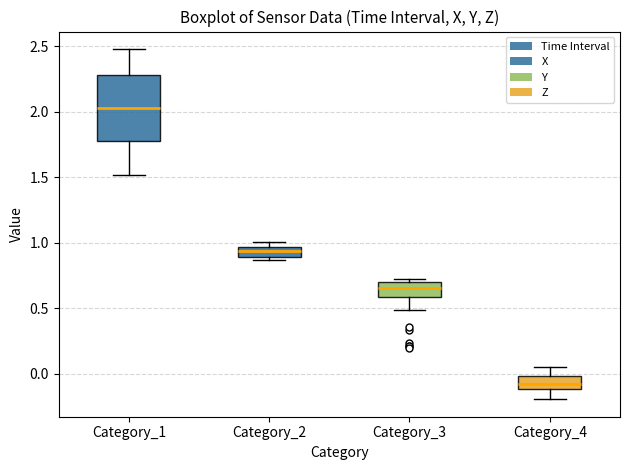

Which box's median line is the highest?

Category_1